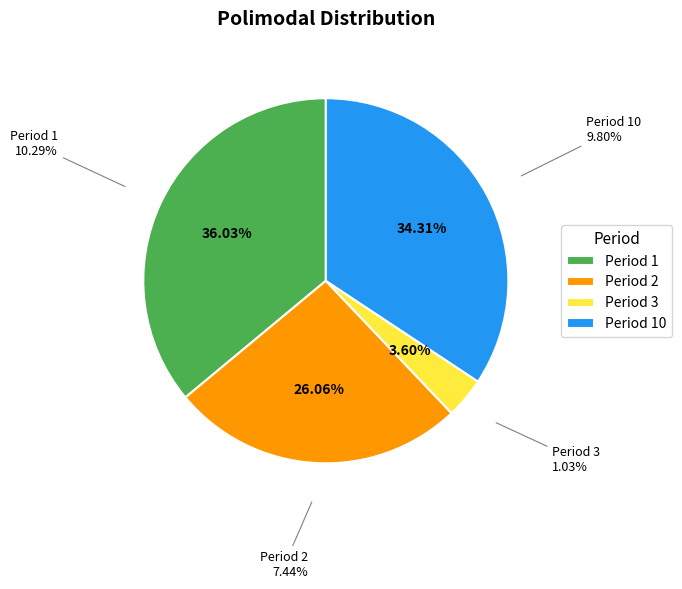

How many slices are in this pie chart?

4